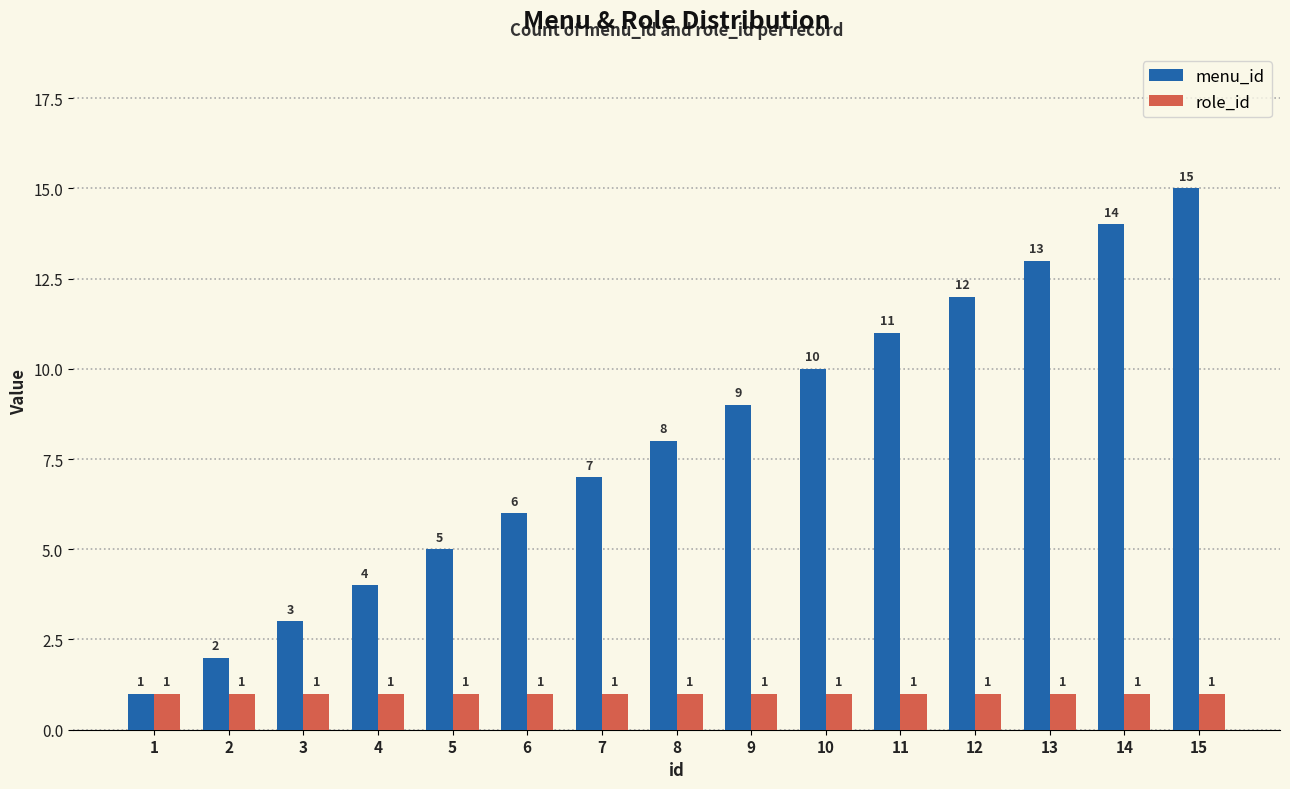

Reading left to right, list all the values displayed in this chart.

menu_id: 1	2	3	4	5	6	7	8	9	10	11	12	13	14	15
role_id: 1	1	1	1	1	1	1	1	1	1	1	1	1	1	1